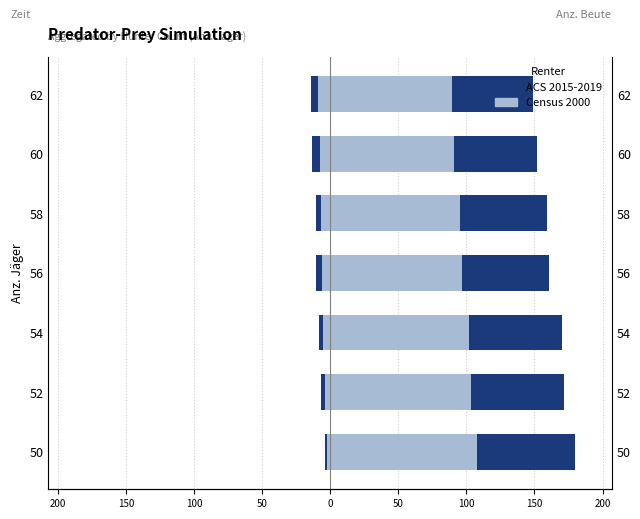

Which has a higher value, 54 or 62?

54